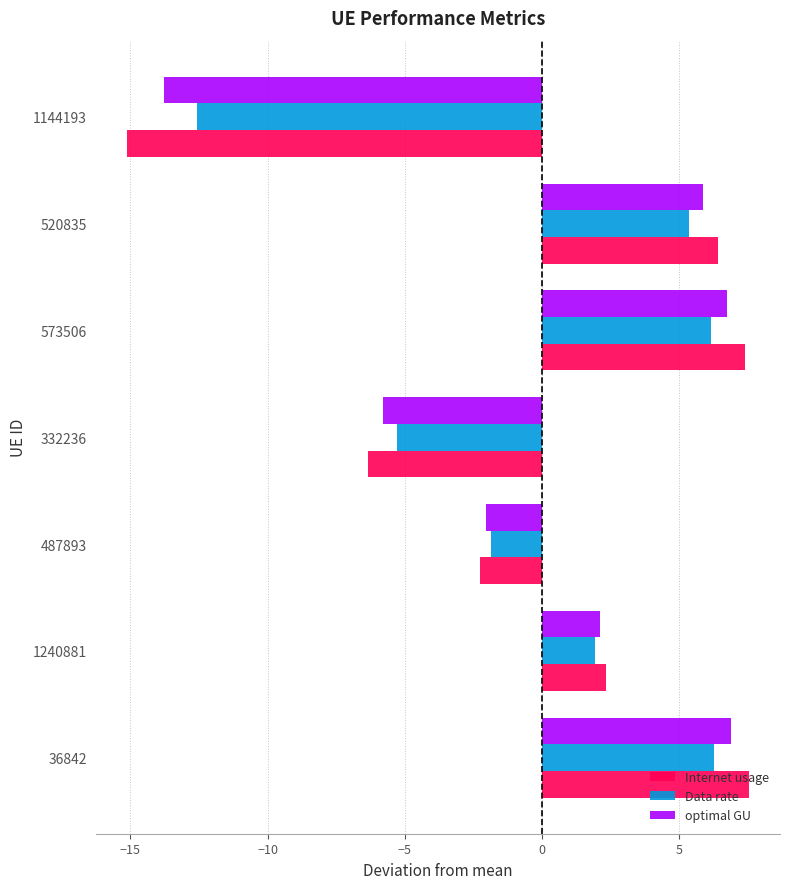

Where is optimal GU nearest to the value -3?

487893